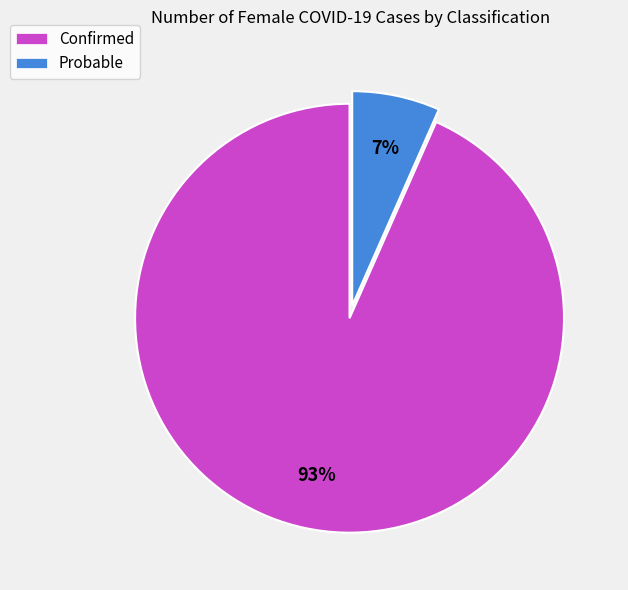

Which category has the biggest portion of the pie?

Confirmed